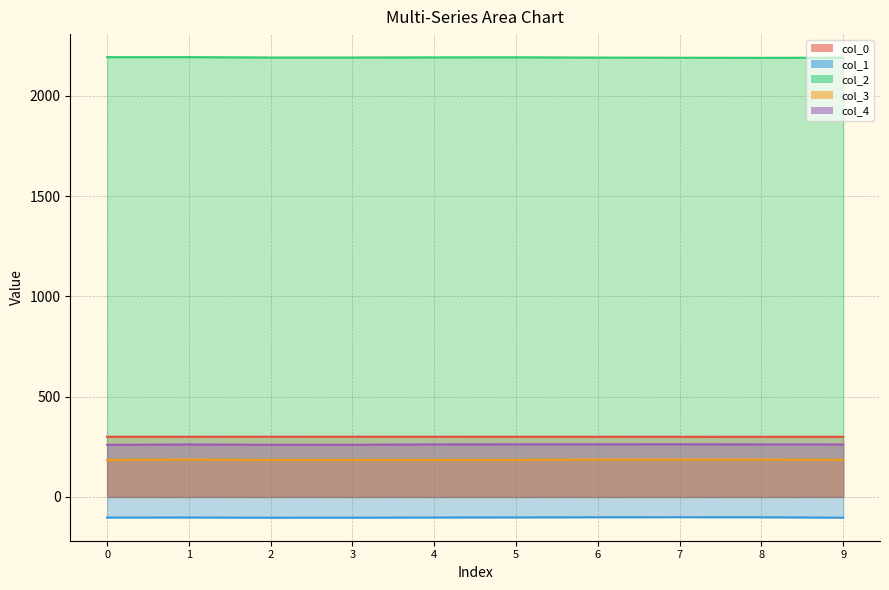

Reading right to left, transcribe all the data shown in this chart.

col_0: 9=299.9	8=299.9	7=300.0	6=300.0	5=300.1	4=300.2	3=300.3	2=300.3	1=300.1	0=300.1
col_1: 9=-103.3	8=-101.4	7=-100.9	6=-101.3	5=-102.0	4=-102.5	3=-103.3	2=-103.5	1=-102.4	0=-102.7
col_2: 9=2190.8	8=2190.0	7=2190.6	6=2191.3	5=2192.6	4=2192.3	3=2191.7	2=2191.7	1=2193.5	0=2193.4
col_3: 9=185.1	8=186.4	7=186.2	6=186.4	5=185.1	4=184.7	3=185.0	2=184.7	1=186.4	0=185.0
col_4: 9=261.7	8=262.0	7=262.6	6=262.5	5=262.4	4=261.9	3=260.4	2=260.3	1=261.6	0=260.0